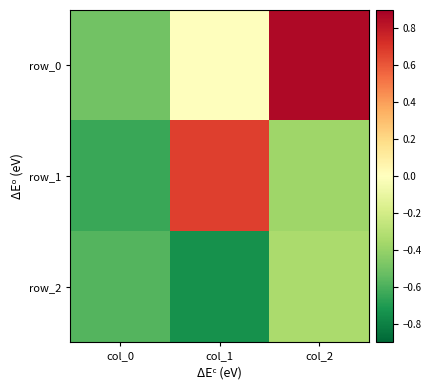

Which series has the largest total across all categories?

row_0